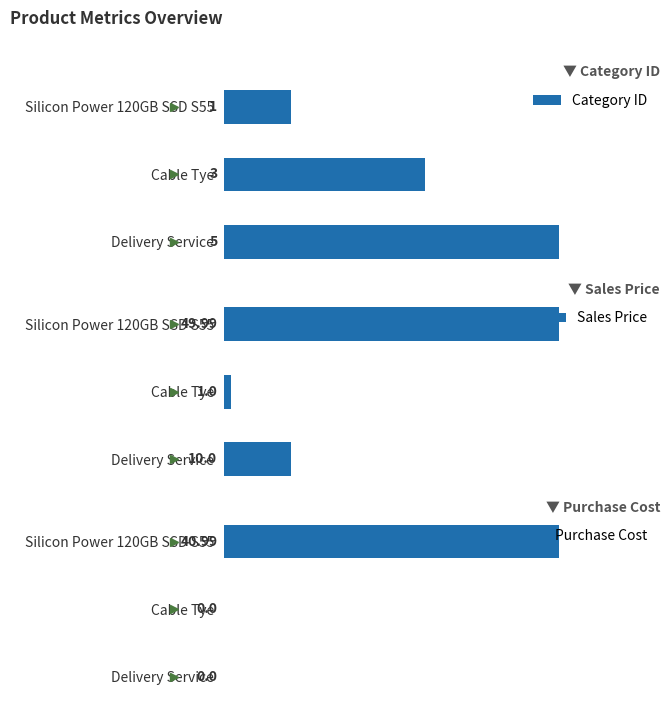

How many data points in Sales Price are above 10?

1